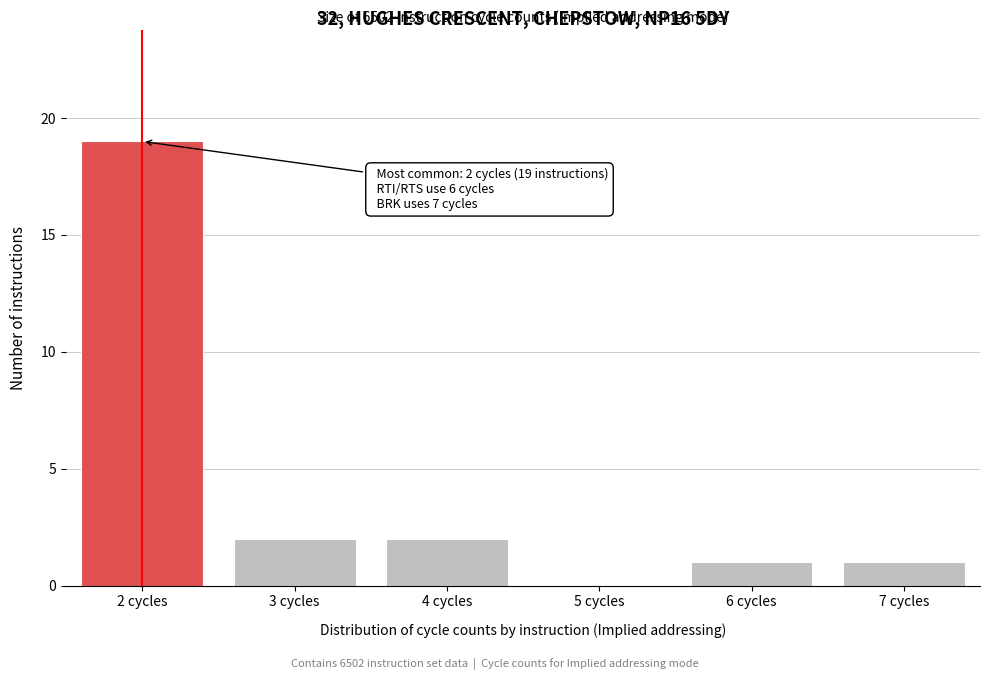

Reading right to left, extract all data points from this chart.

7 cycles=1	6 cycles=1	5 cycles=0	4 cycles=2	3 cycles=2	2 cycles=19